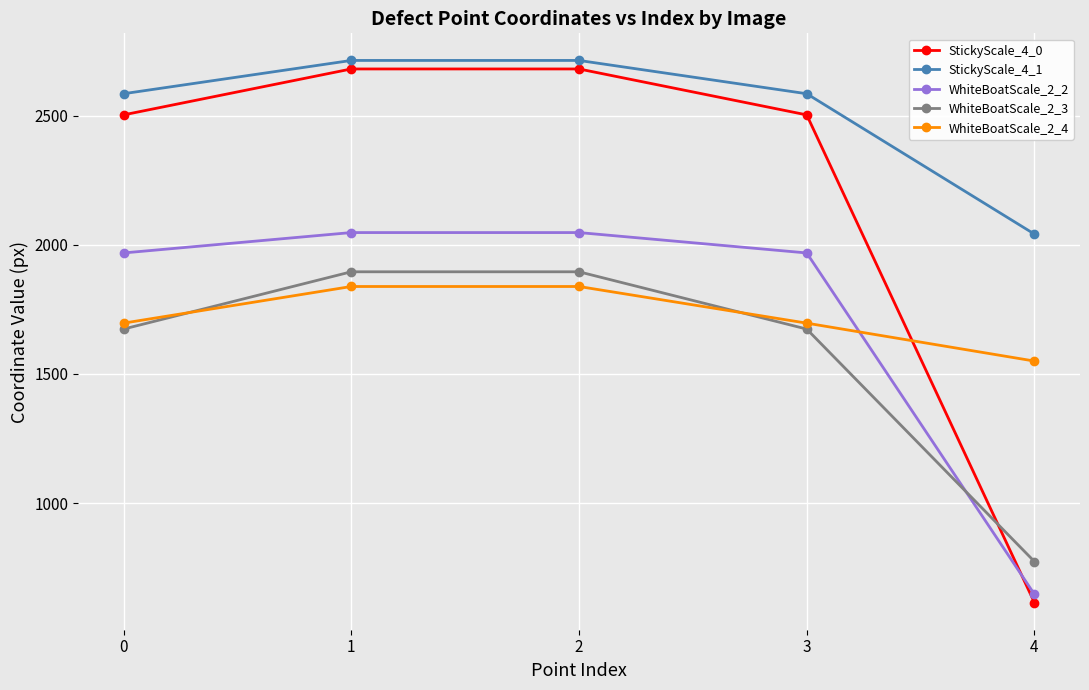

At 1, list the series in order from smallest to largest.

WhiteBoatScale_2_4, WhiteBoatScale_2_3, WhiteBoatScale_2_2, StickyScale_4_0, StickyScale_4_1